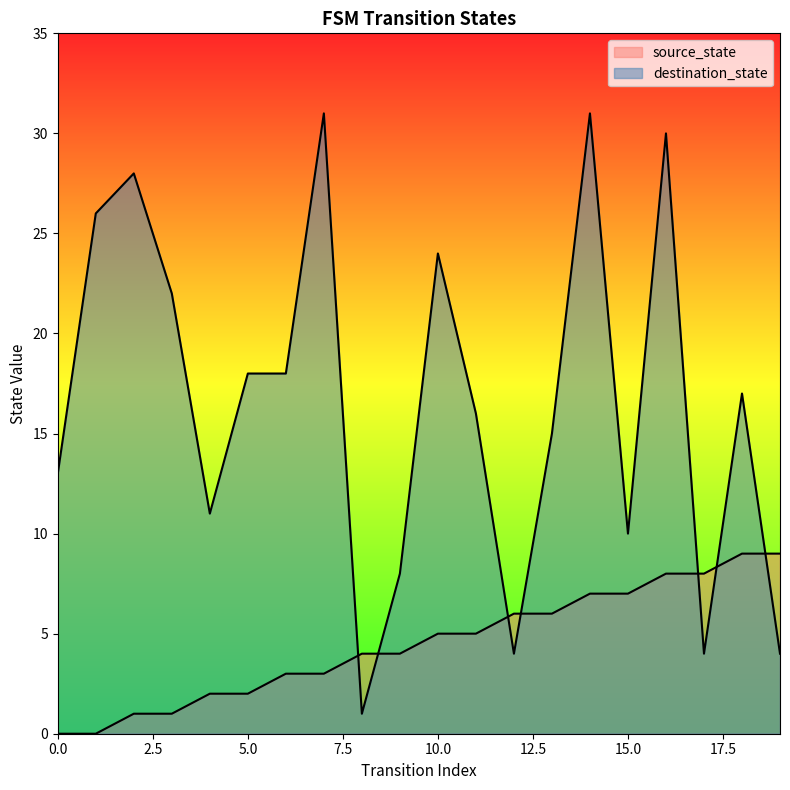

Reading left to right, what are all the values shown in this chart?

source_state: 0=0	1=0	2=1	3=1	4=2	5=2	6=3	7=3	8=4	9=4	10=5	11=5	12=6	13=6	14=7	15=7	16=8	17=8	18=9	19=9
destination_state: 0=13	1=26	2=28	3=22	4=11	5=18	6=18	7=31	8=1	9=8	10=24	11=16	12=4	13=15	14=31	15=10	16=30	17=4	18=17	19=4